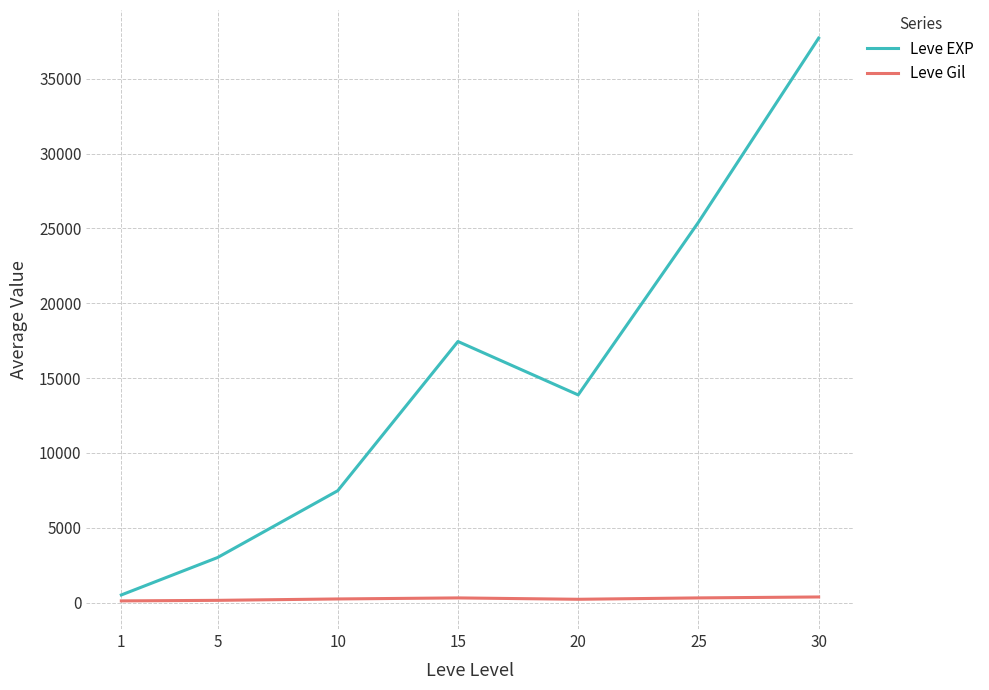

Which series has the largest total across all categories?

Leve EXP